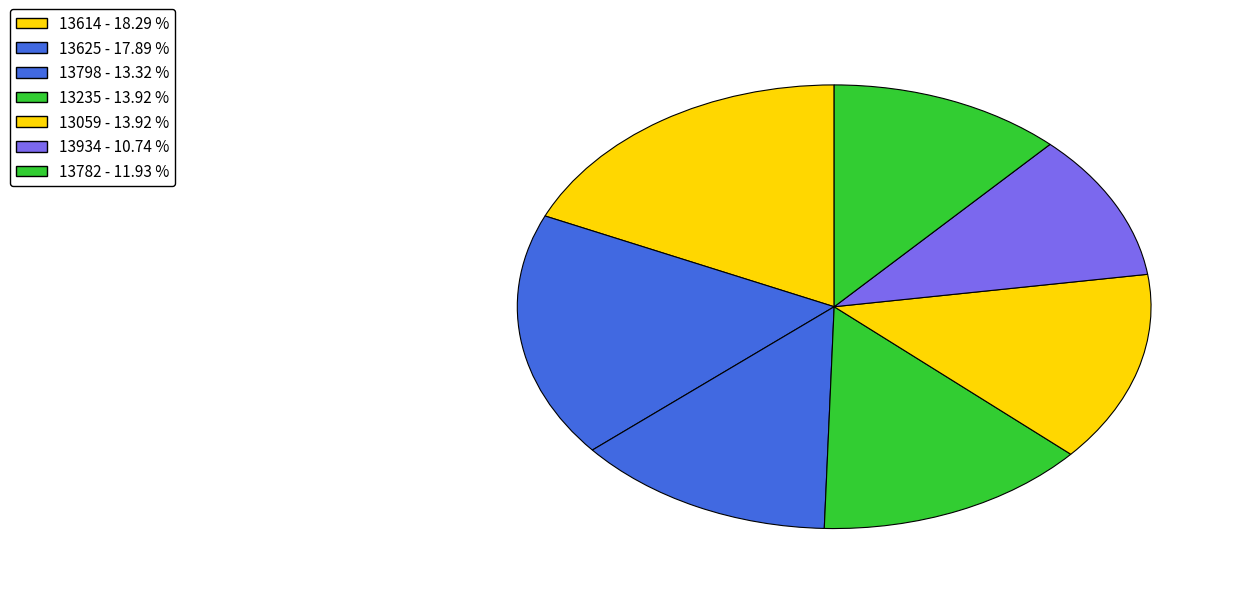

How many slices are in this pie chart?

7